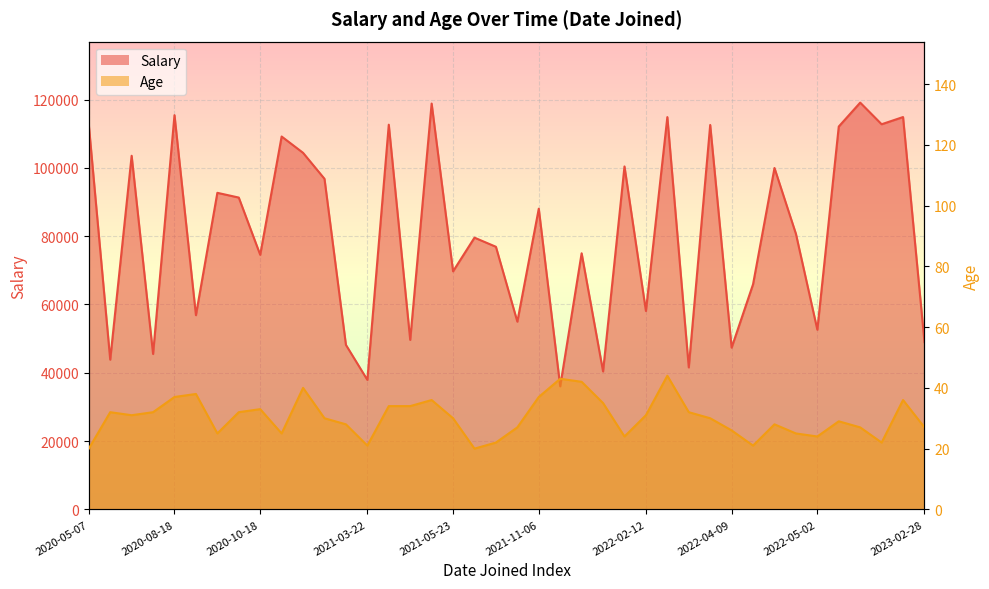

Reading left to right, what are all the values shown in this chart?

Salary: 112650	43840	103550	45510	115440	56870	92700	91310	74550	109190	104410	96800	48170	37920	112650	49630	118840	69710	79570	76900	54970	88050	36040	75000	40400	100420	58100	114870	41570	112570	47360	65920	99970	80700	52610	112110	119110	112780	114890	48980
Age: 20	32	31	32	37	38	25	32	33	25	40	30	28	21	34	34	36	30	20	22	27	37	43	42	35	24	31	44	32	30	26	21	28	25	24	29	27	22	36	27